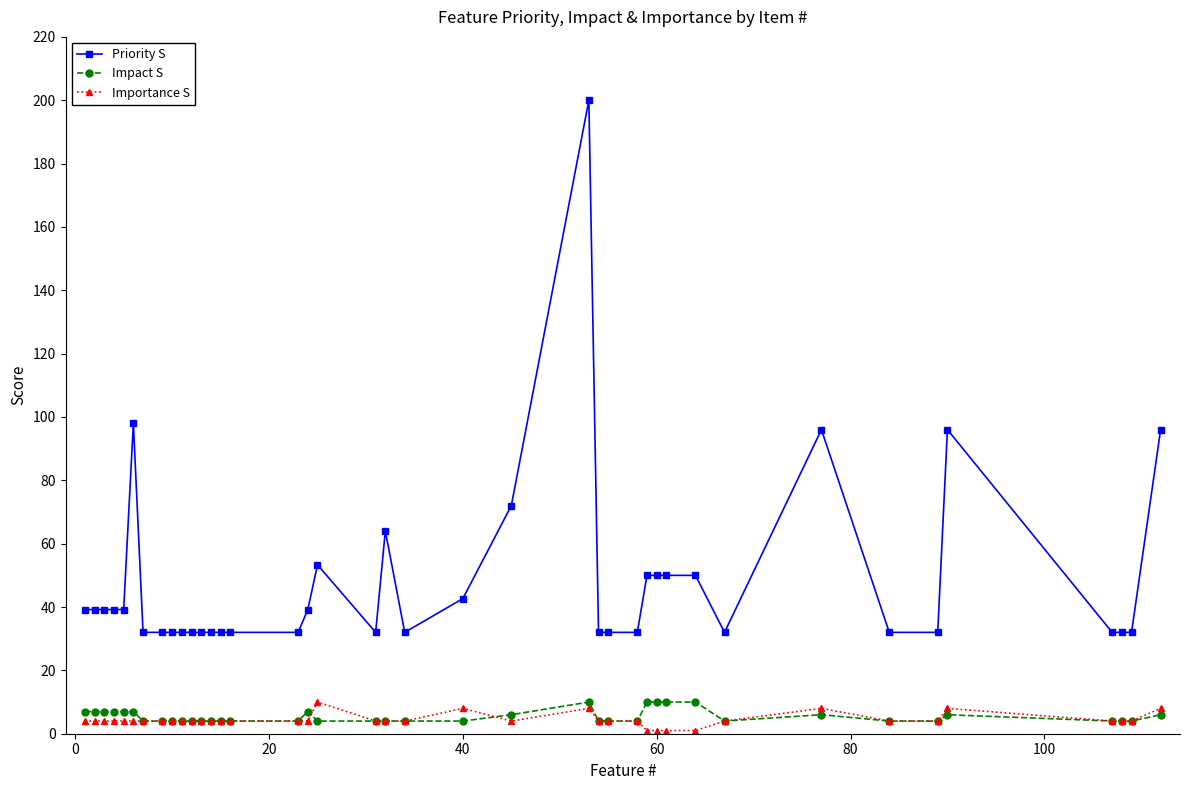

What is the smallest value displayed?

1.0